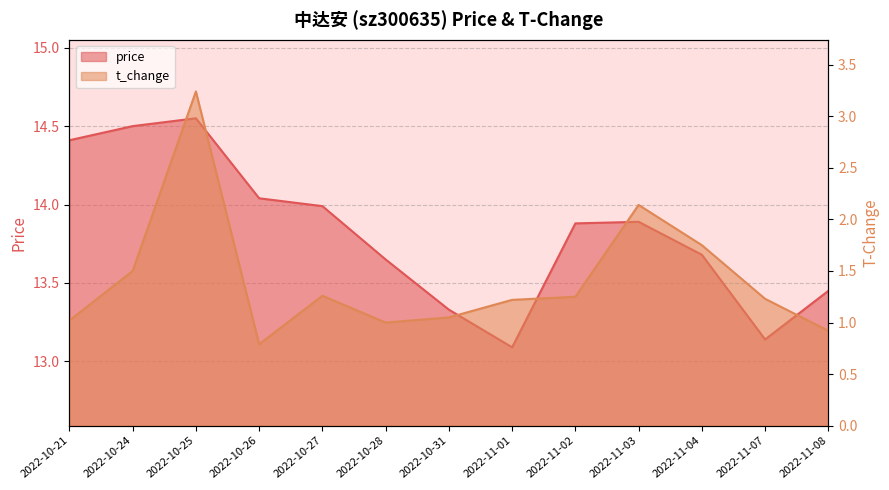

Reading left to right, transcribe all the data shown in this chart.

price: 14.4	14.5	14.6	14.0	14.0	13.7	13.3	13.1	13.9	13.9	13.7	13.1	13.4
t_change: 1.0	1.5	3.2	0.8	1.3	1.0	1.1	1.2	1.2	2.1	1.8	1.2	0.9